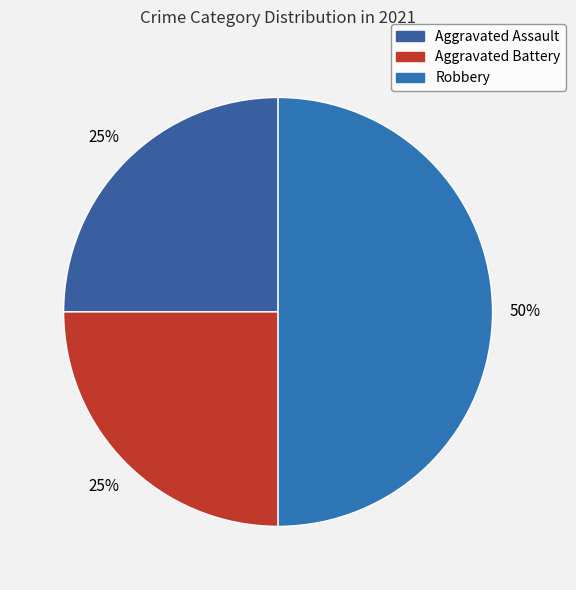

The Robbery slice represents 58% of the pie. True or false?

False